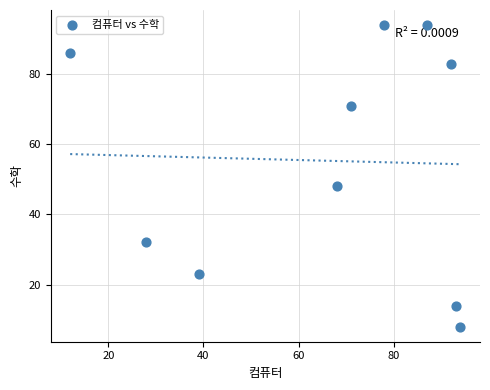

What is the range of X values (max minus min)?

82